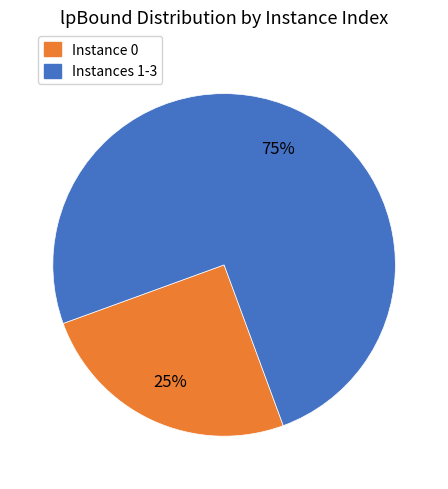

Count the number of slices in the pie.

2